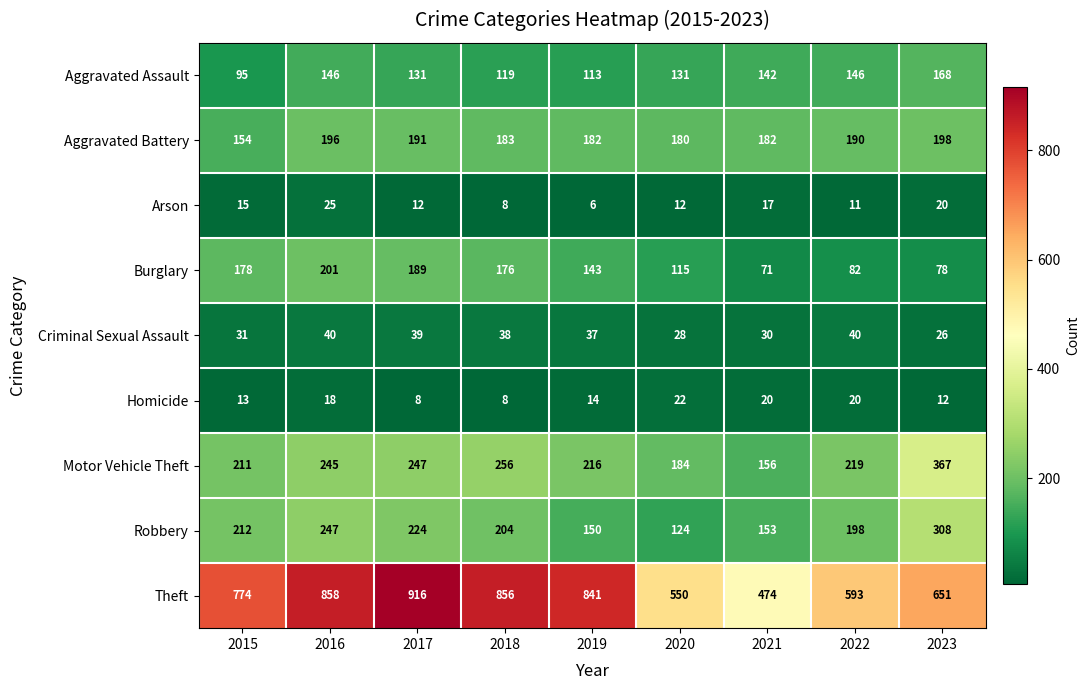

At which label is Theft closest to 695?

2023